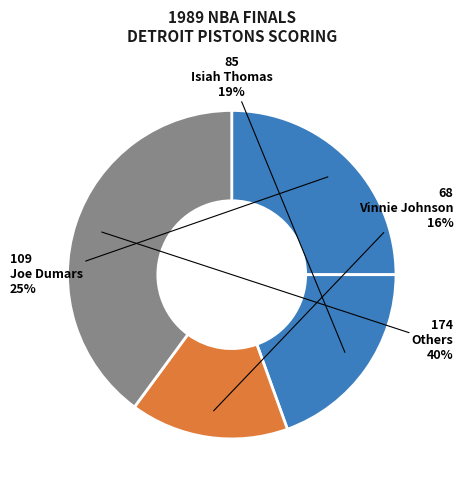

Does any single category account for the majority?

No